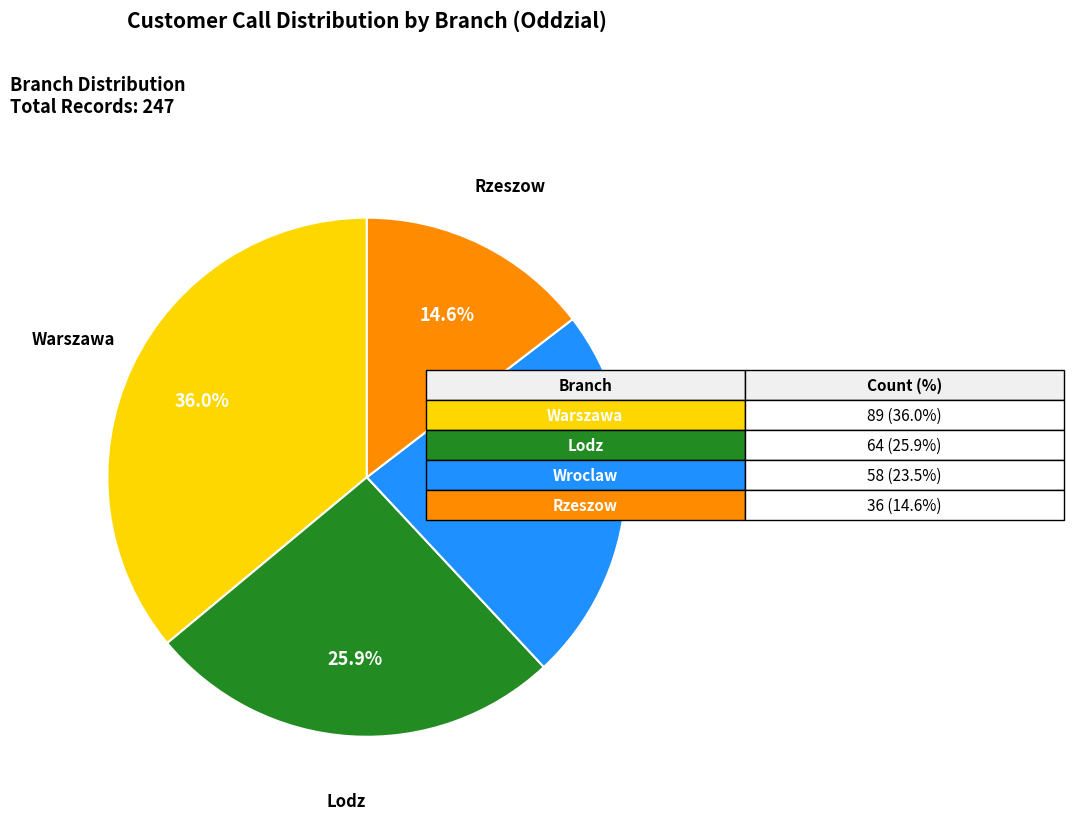

What percentage is NOT represented by Lodz?

74.1%